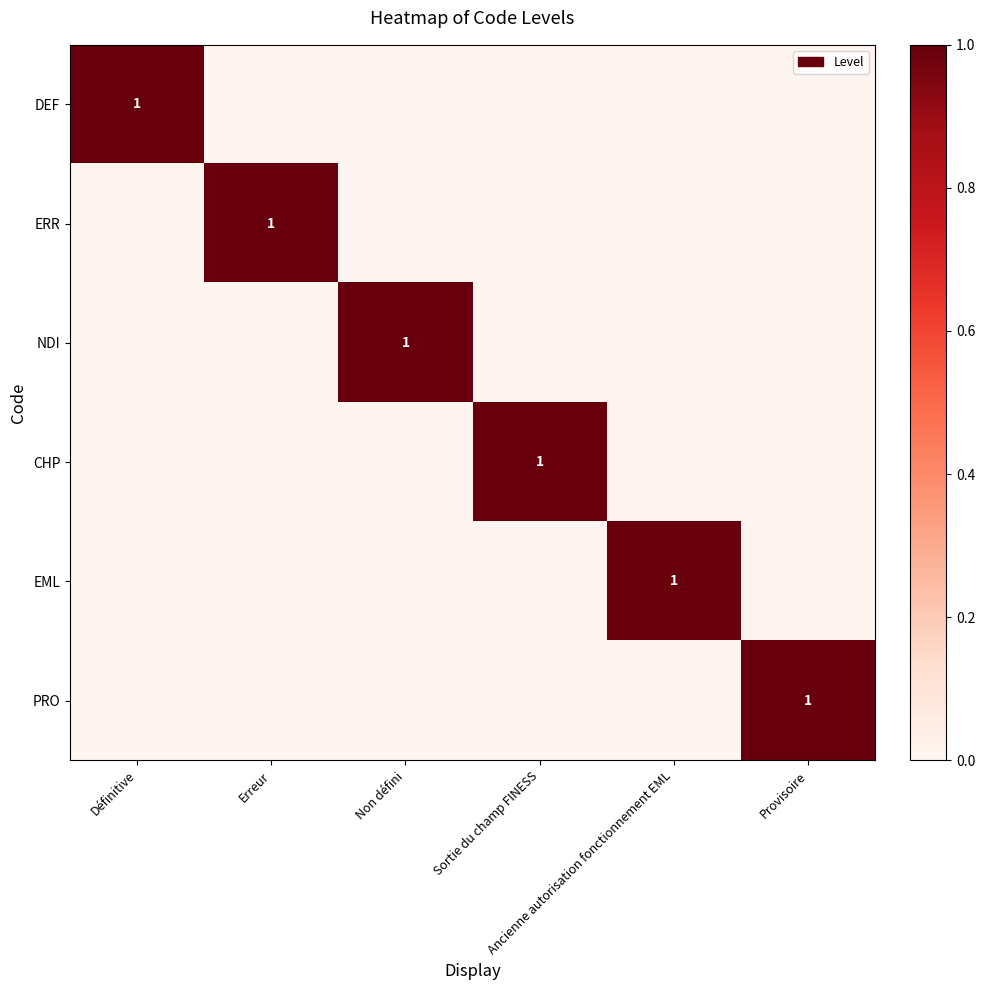

What is the difference between the highest and lowest values at Provisoire?

1